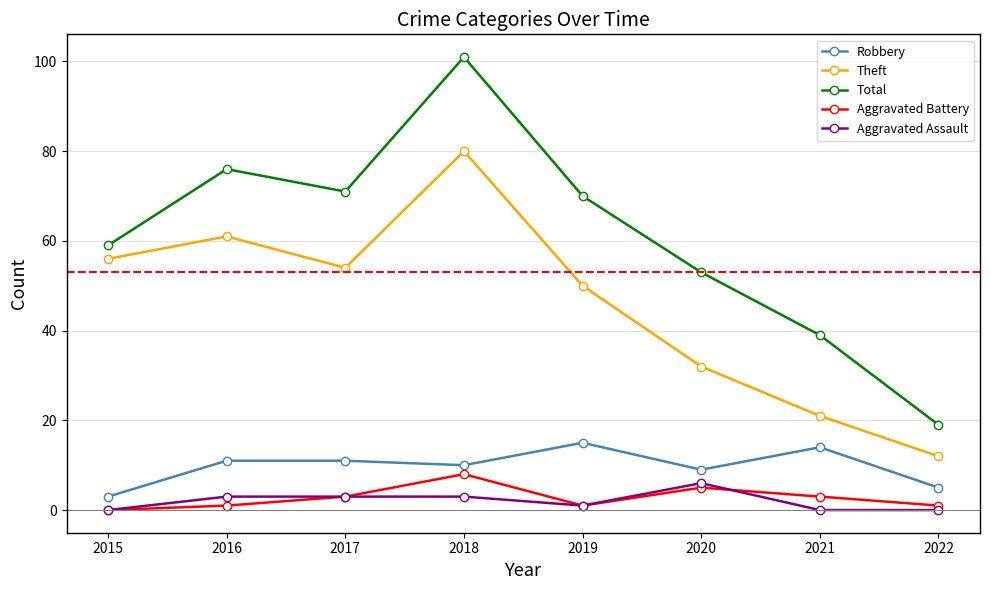

Reading left to right, what are all the values shown in this chart?

Robbery: 2015=3	2016=11	2017=11	2018=10	2019=15	2020=9	2021=14	2022=5
Theft: 2015=56	2016=61	2017=54	2018=80	2019=50	2020=32	2021=21	2022=12
Total: 2015=59	2016=76	2017=71	2018=101	2019=70	2020=53	2021=39	2022=19
Aggravated Battery: 2015=0	2016=1	2017=3	2018=8	2019=1	2020=5	2021=3	2022=1
Aggravated Assault: 2015=0	2016=3	2017=3	2018=3	2019=1	2020=6	2021=0	2022=0